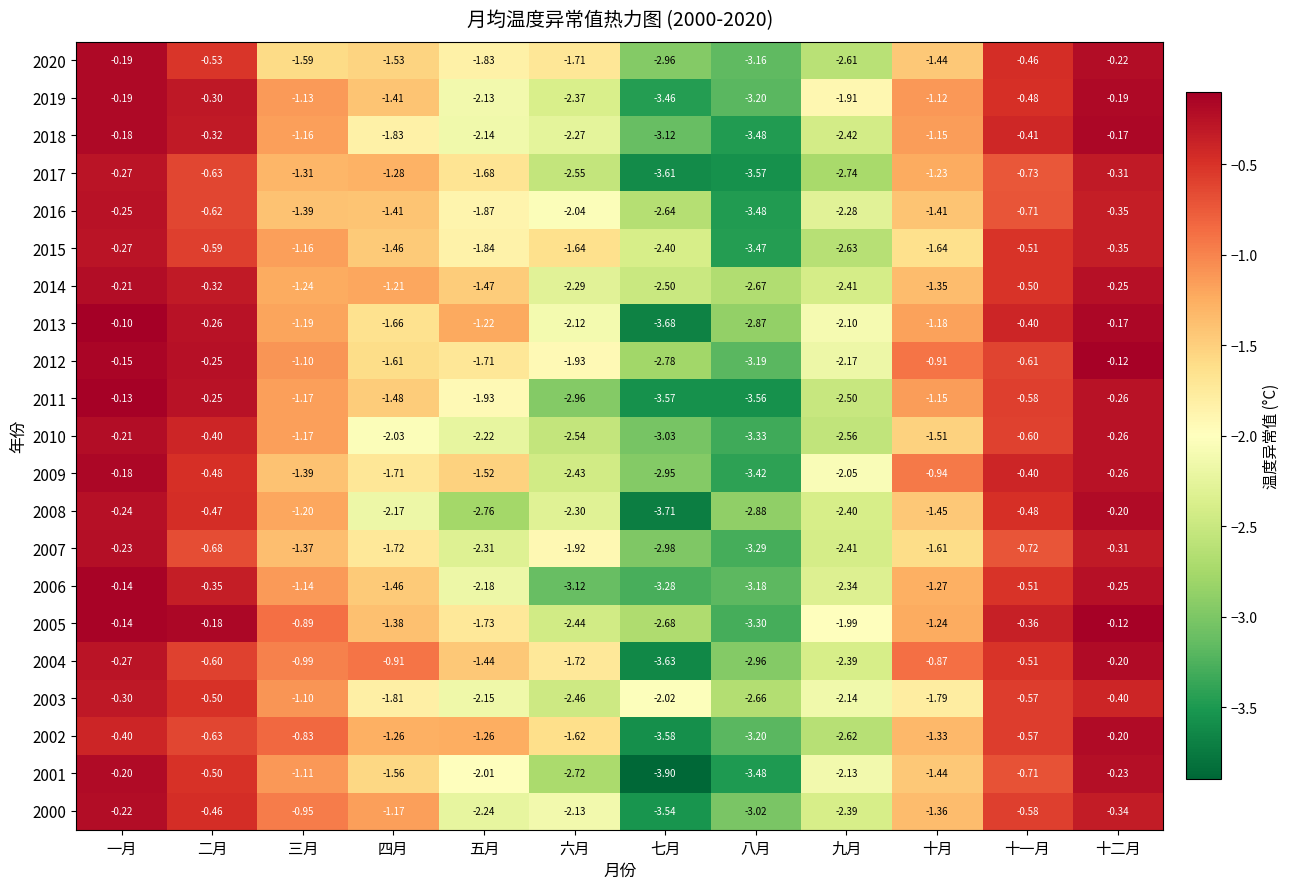

How many values in the 2020 series are below -1?

8